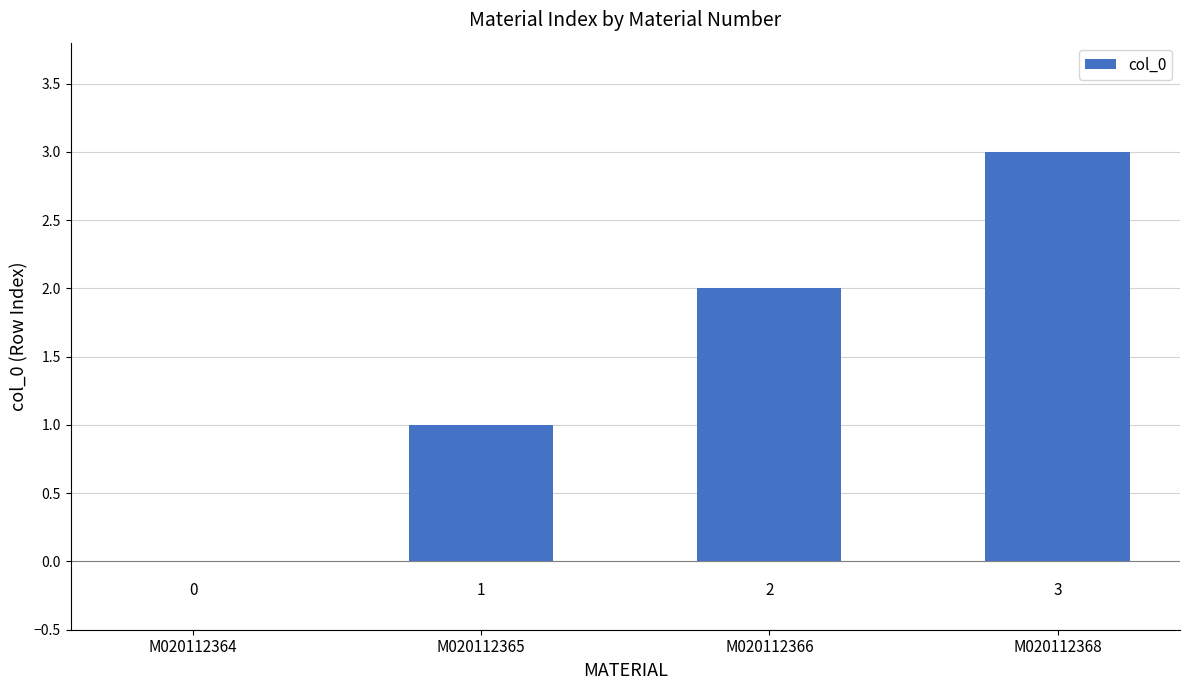

True or false: the data shows 1 at M020112364.

False